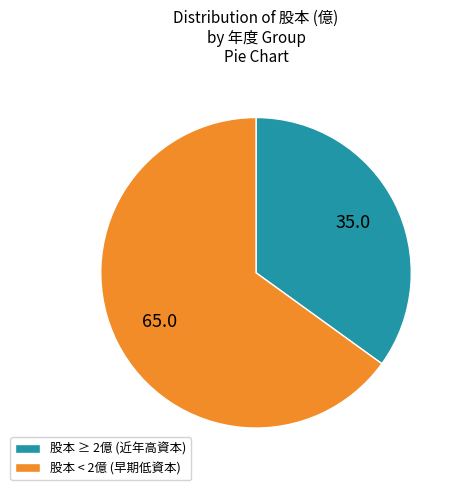

Which category has the smallest portion of the pie?

股本 ≥ 2億 (近年高資本)